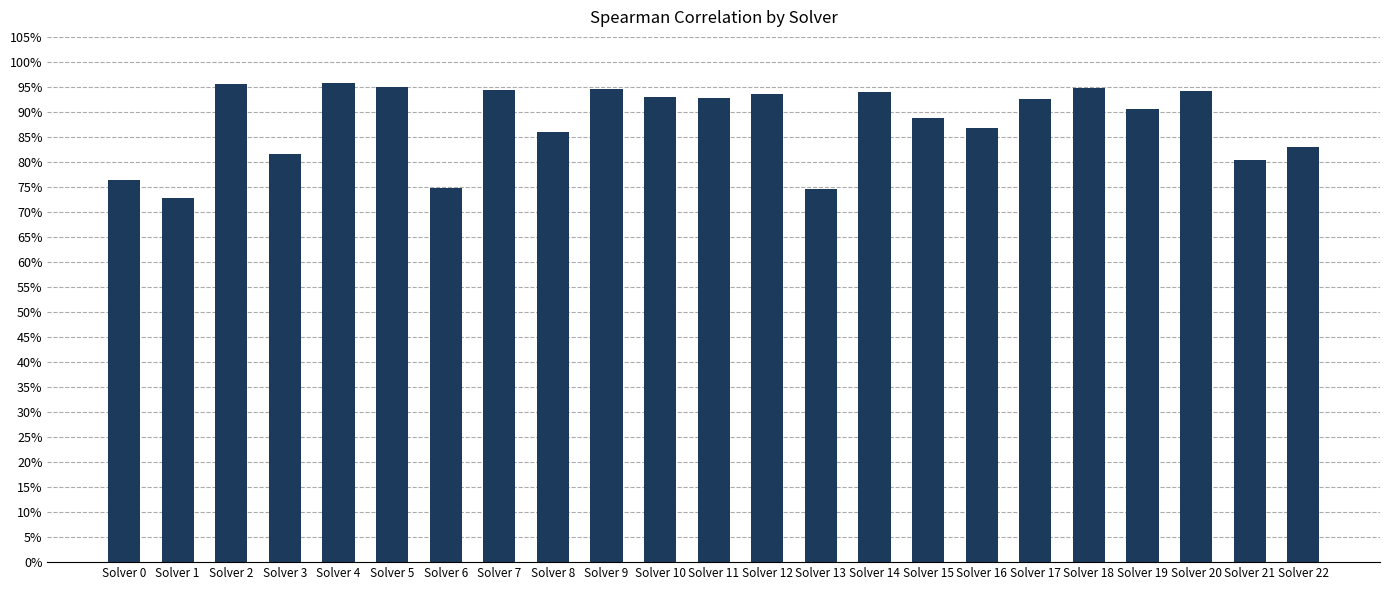

Are the bars horizontal?

No